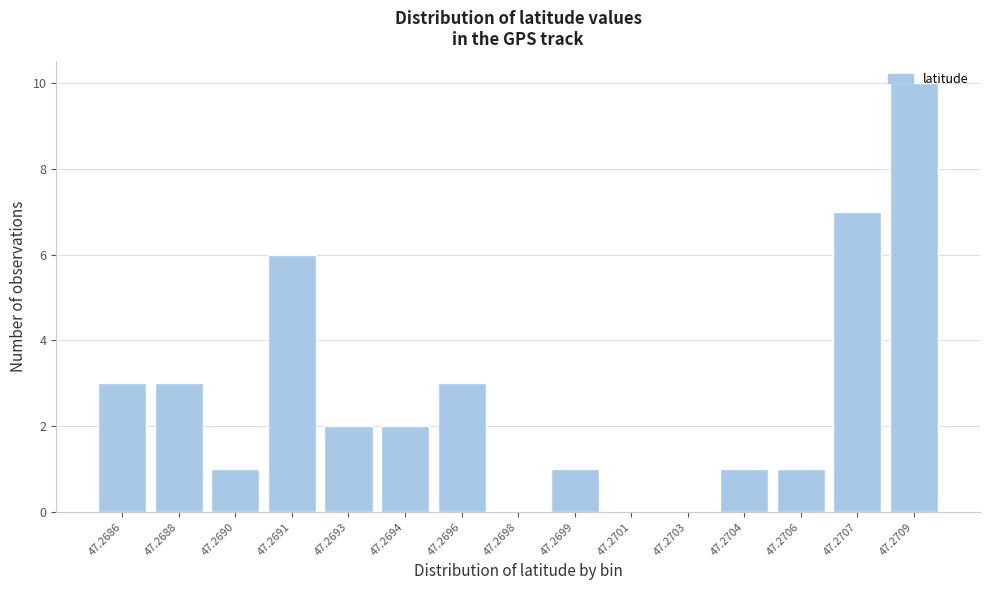

What is the change in value from 47.2698 to 47.2704?

+1